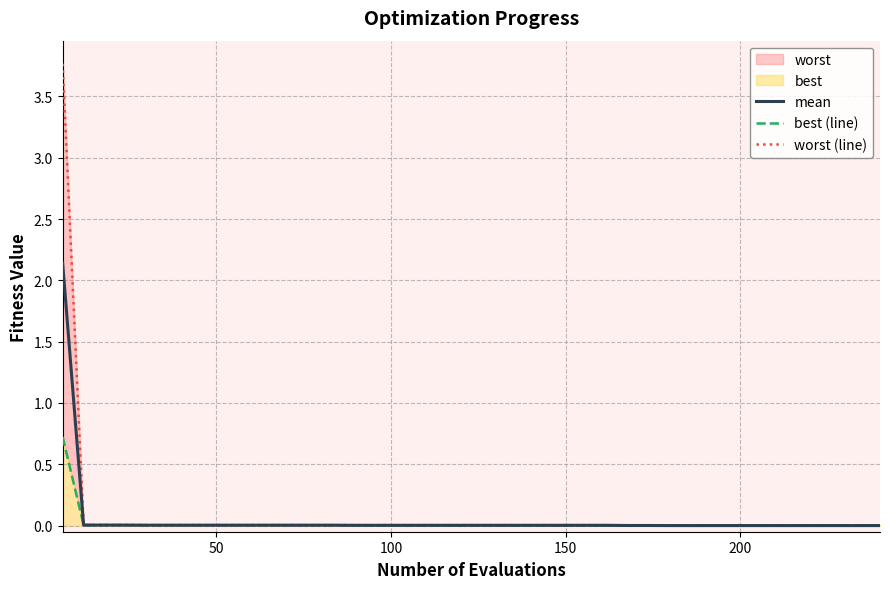

Does the chart display data point markers on the line(s)?

No